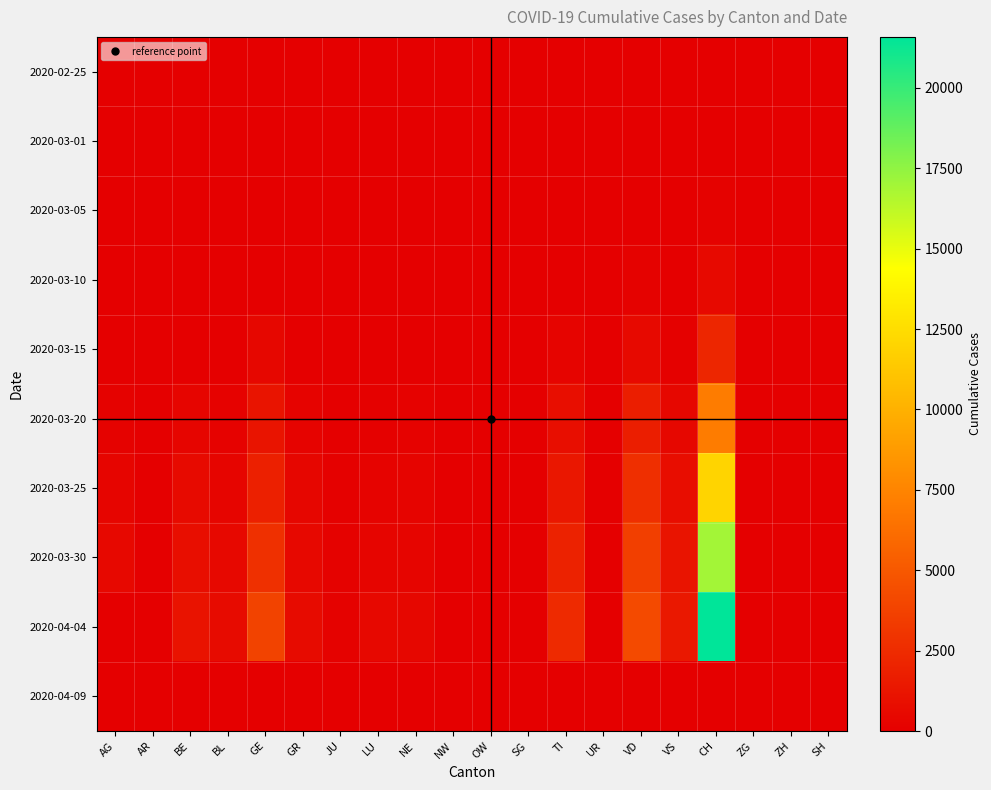

Reading right to left, transcribe all the data shown in this chart.

2020-02-25: SH=0	ZH=0	ZG=0	CH=0	VS=0	VD=0	UR=0	TI=0	SG=0	OW=0	NW=0	NE=0	LU=0	JU=0	GR=0	GE=0	BL=0	BE=0	AR=0	AG=0
2020-03-01: SH=0	ZH=0	ZG=0	CH=36	VS=0	VD=2	UR=0	TI=2	SG=0	OW=0	NW=0	NE=1	LU=0	JU=1	GR=6	GE=10	BL=1	BE=2	AR=0	AG=0
2020-03-05: SH=0	ZH=0	ZG=0	CH=142	VS=2	VD=5	UR=0	TI=25	SG=0	OW=0	NW=0	NE=9	LU=0	JU=4	GR=14	GE=20	BL=6	BE=0	AR=1	AG=9
2020-03-10: SH=0	ZH=0	ZG=0	CH=570	VS=22	VD=130	UR=1	TI=75	SG=0	OW=0	NW=0	NE=31	LU=0	JU=7	GR=22	GE=80	BL=22	BE=34	AR=0	AG=17
2020-03-15: SH=0	ZH=0	ZG=0	CH=2165	VS=115	VD=566	UR=0	TI=293	SG=1	OW=0	NW=8	NE=74	LU=0	JU=19	GR=71	GE=435	BL=54	BE=0	AR=0	AG=0
2020-03-20: SH=0	ZH=0	ZG=0	CH=7022	VS=436	VD=1754	UR=7	TI=849	SG=0	OW=0	NW=28	NE=189	LU=92	JU=44	GR=226	GE=1212	BL=184	BE=377	AR=0	AG=168
2020-03-25: SH=0	ZH=0	ZG=0	CH=11994	VS=793	VD=2738	UR=0	TI=1354	SG=0	OW=27	NW=44	NE=280	LU=228	JU=92	GR=393	GE=1870	BL=341	BE=624	AR=34	AG=319
2020-03-30: SH=0	ZH=0	ZG=0	CH=16951	VS=1144	VD=3605	UR=53	TI=1962	SG=0	OW=46	NW=63	NE=378	LU=351	JU=128	GR=535	GE=2761	BL=539	BE=826	AR=50	AG=481
2020-04-04: SH=0	ZH=0	ZG=0	CH=21587	VS=1418	VD=4257	UR=66	TI=2442	SG=0	OW=0	NW=80	NE=452	LU=469	JU=154	GR=657	GE=3816	BL=656	BE=1106	AR=66	AG=0
2020-04-09: SH=0	ZH=0	ZG=0	CH=0	VS=0	VD=0	UR=0	TI=0	SG=0	OW=0	NW=0	NE=0	LU=0	JU=0	GR=0	GE=0	BL=0	BE=0	AR=0	AG=0